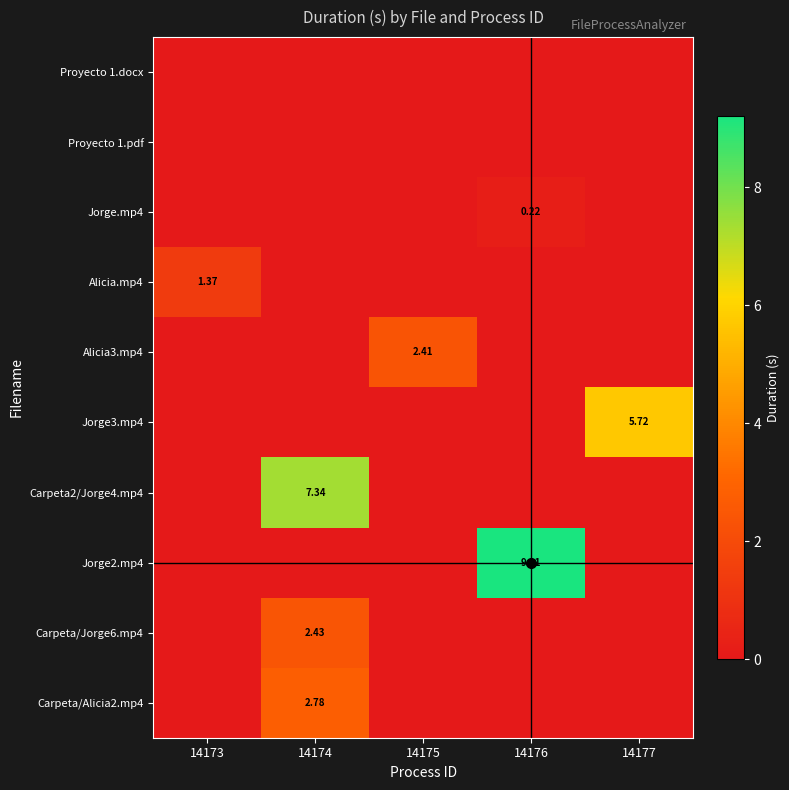

Where is Jorge3.mp4 nearest to the value 2?

14173